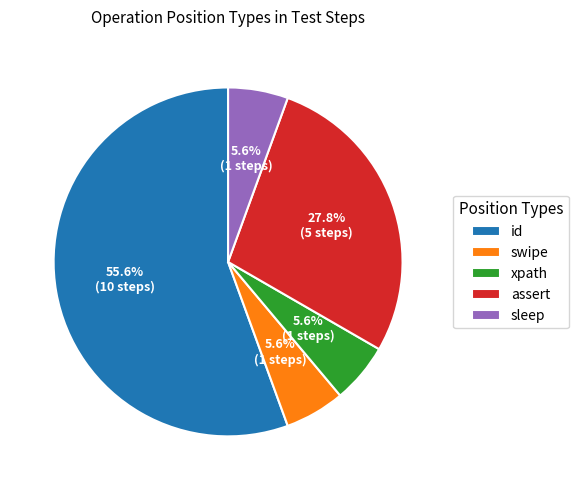

To the nearest percent, what is the average slice percentage?

20%